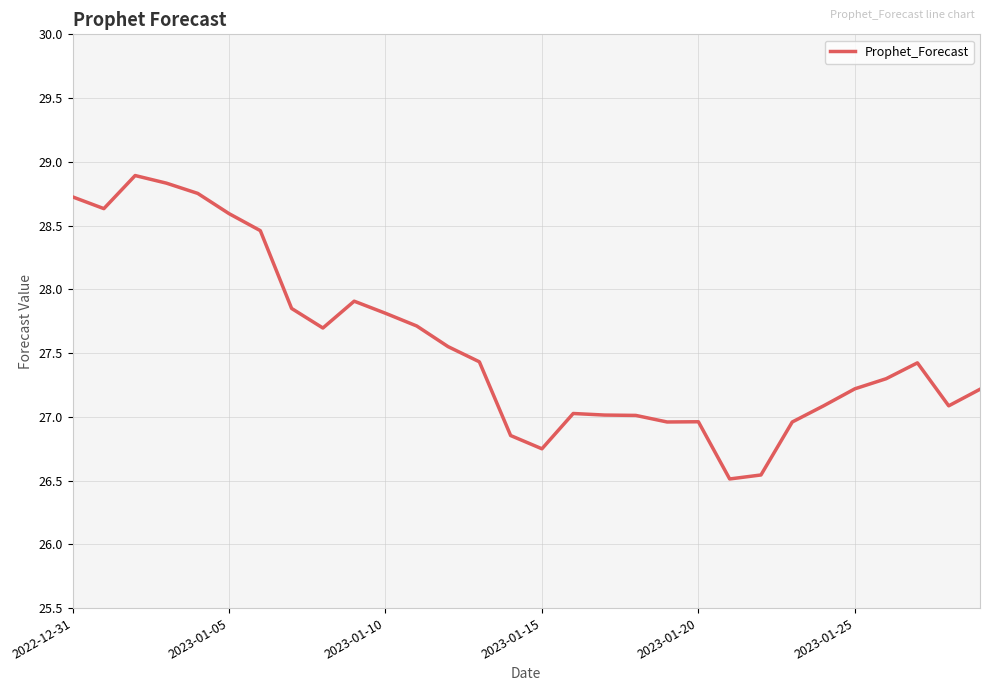

What is the maximum value shown in the chart?

28.9